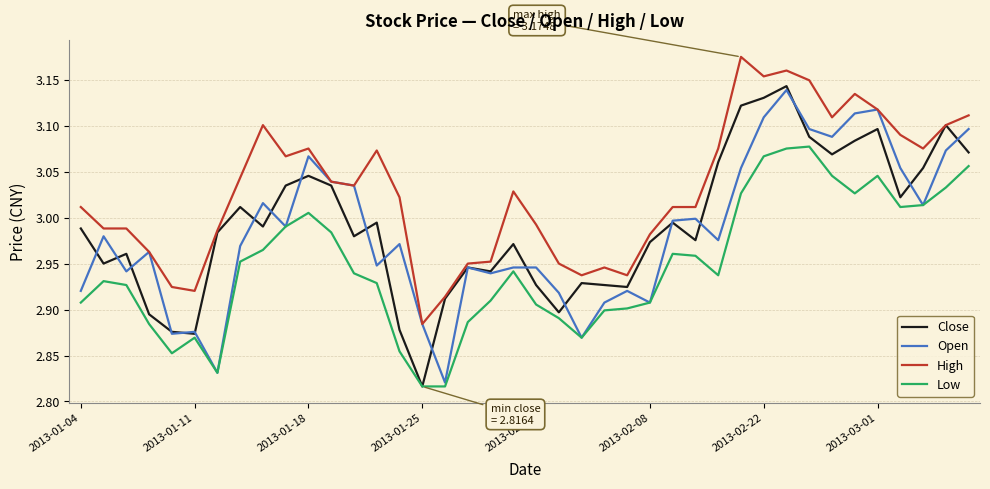

True or false: Low and High cross at least once.

False